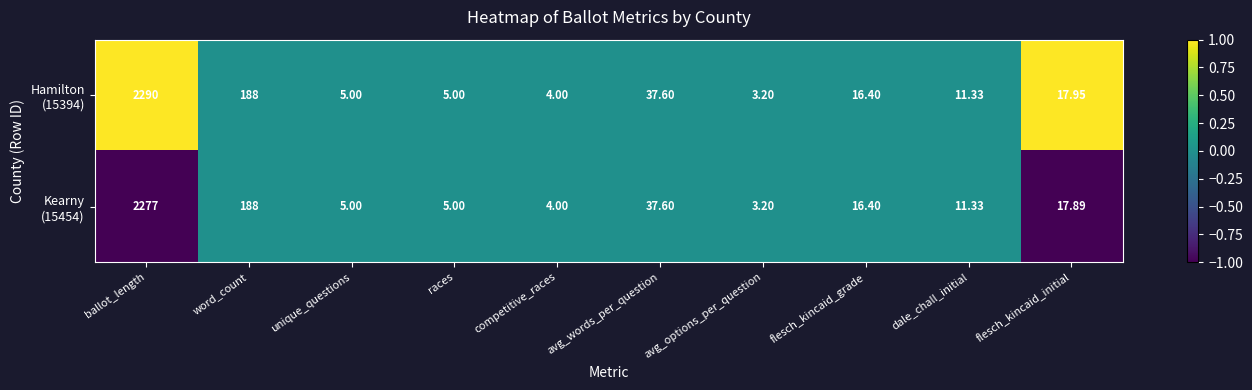

At which category is the sum across all series the highest?

ballot_length